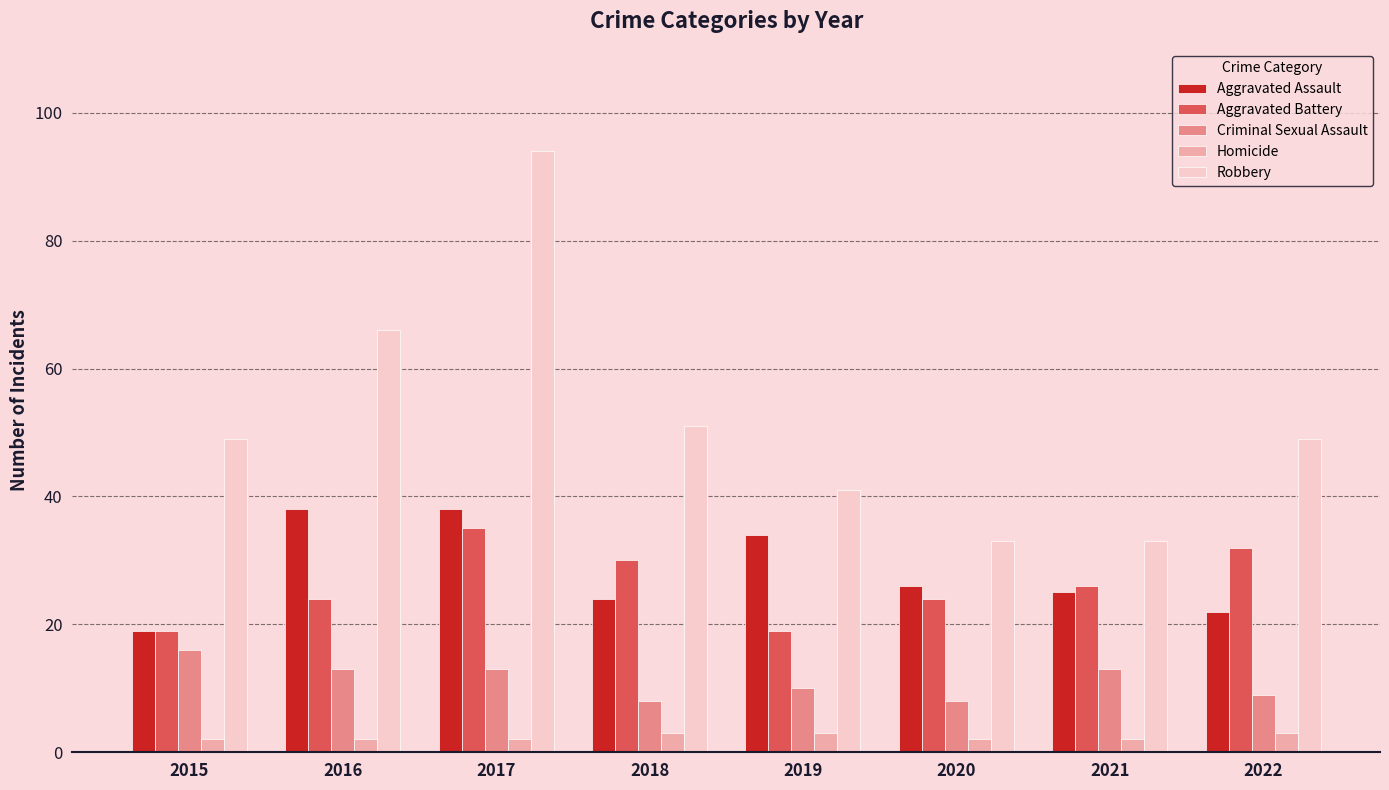

Between 2017 and 2022, which series saw the biggest shift?

Robbery